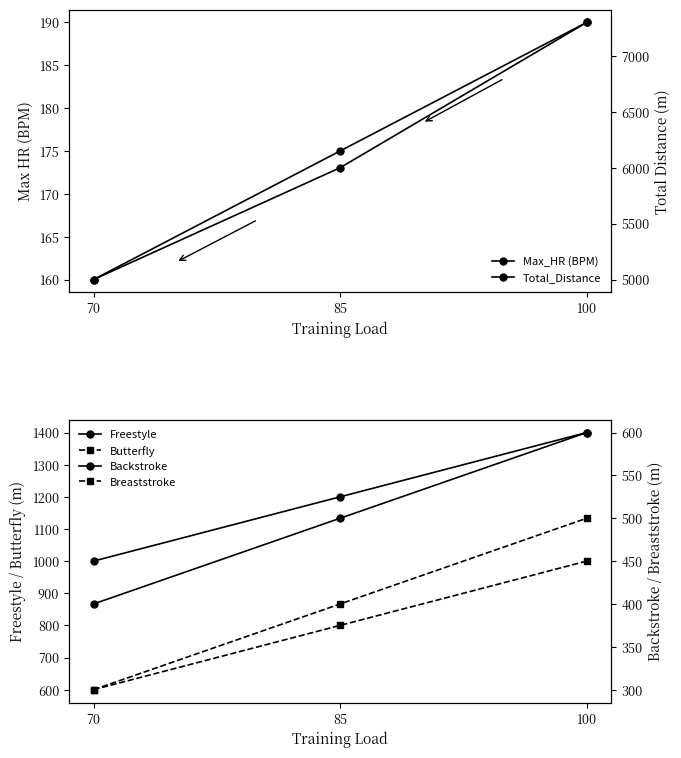

Which label corresponds to the smallest value in the chart?

70